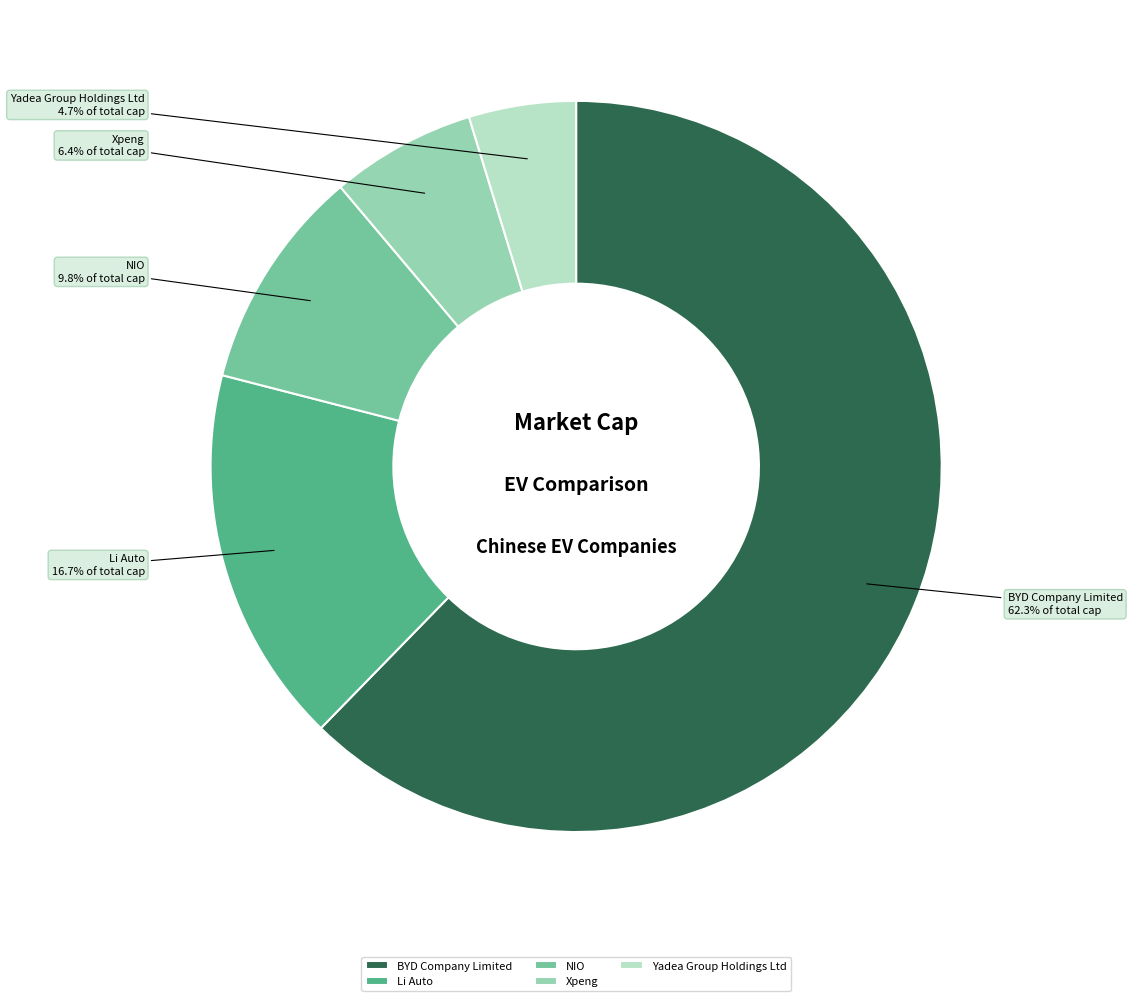

Is there any slice that represents more than half of the pie?

Yes